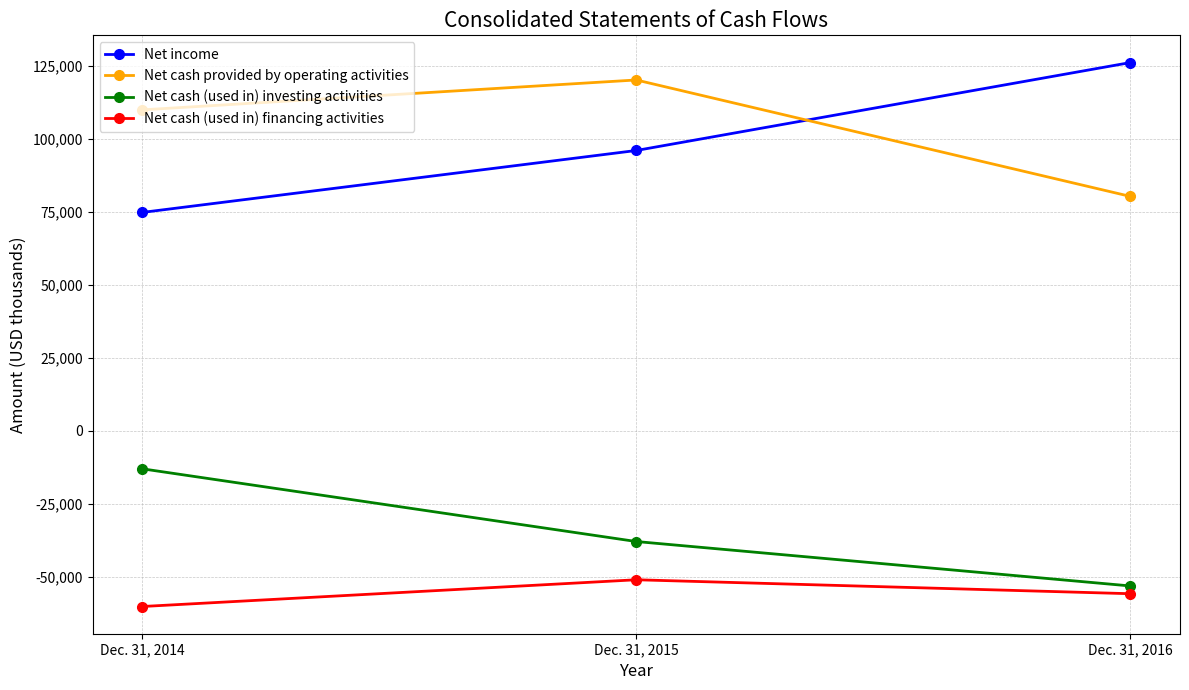

Is it true that Net income equals 131167 at Dec. 31, 2015?

False